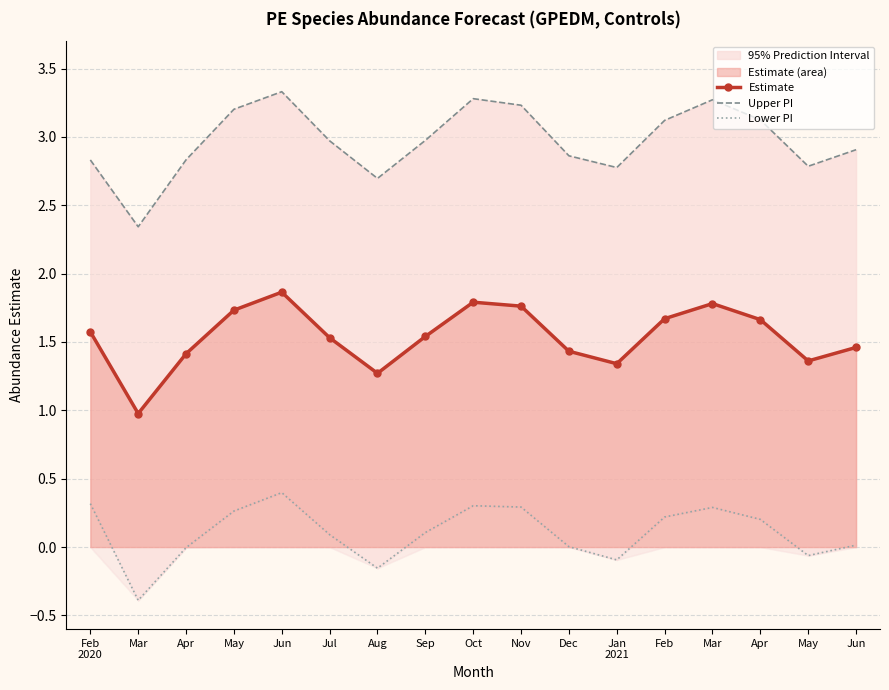

What is the difference between the Lower PI values at Feb
2020 and Jul?

0.2